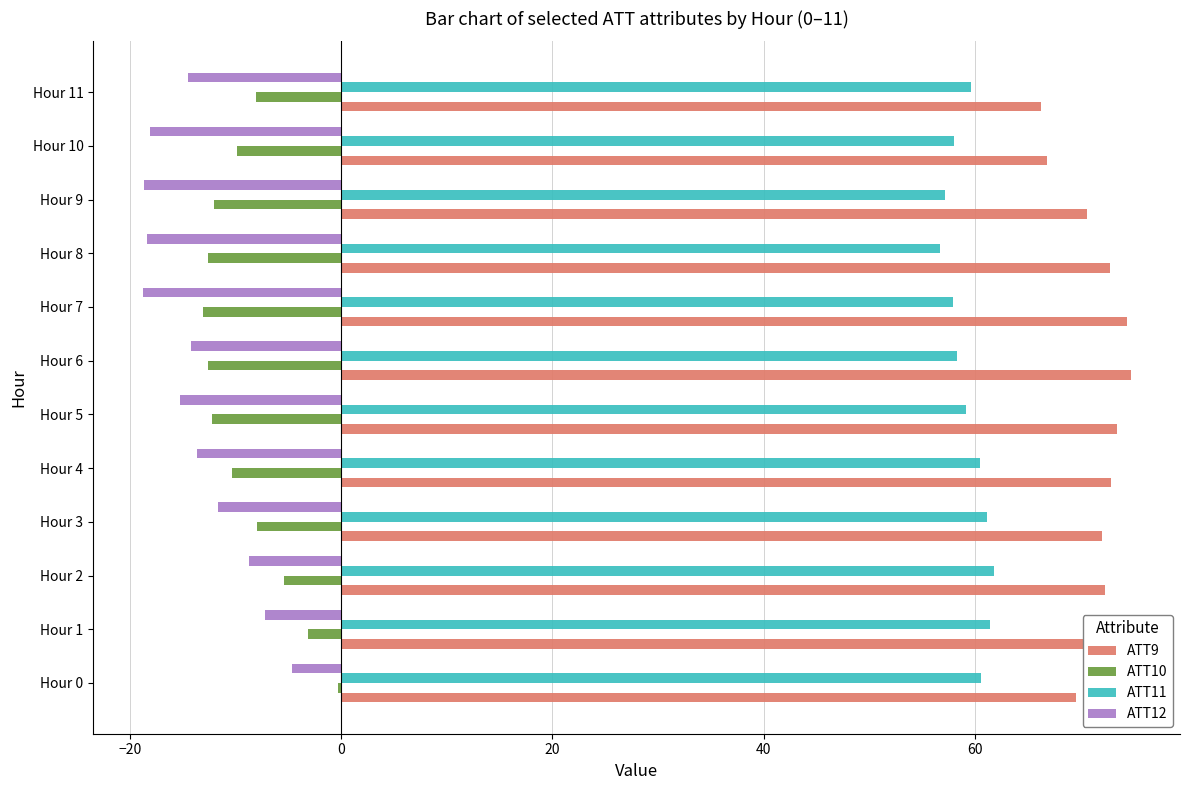

True or false: ATT12 has a value of -18.6 at Hour 9.

True